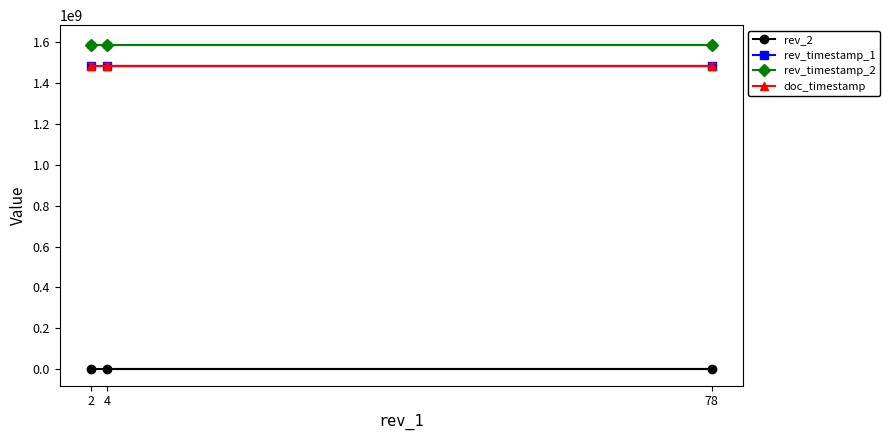

Reading left to right, list all the values displayed in this chart.

rev_2: 2=2	78=88	4=5
rev_timestamp_1: 2=1484837707	78=1484837707	4=1484837707
rev_timestamp_2: 2=1588122420	78=1588122420	4=1588122420
doc_timestamp: 2=1484837707	78=1484837707	4=1484837707